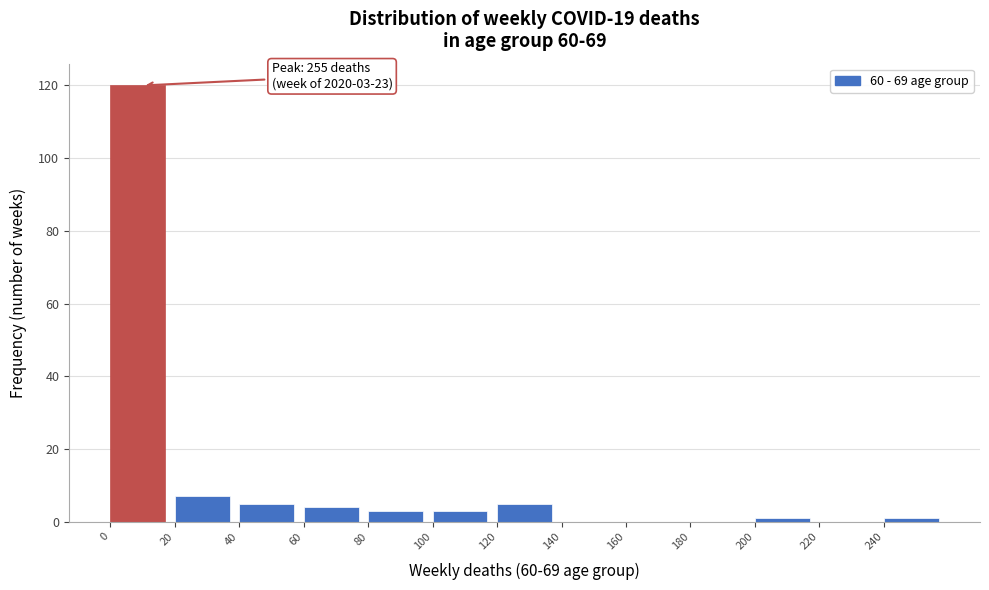

Which range on the x-axis has the tallest bar?

0 to 20